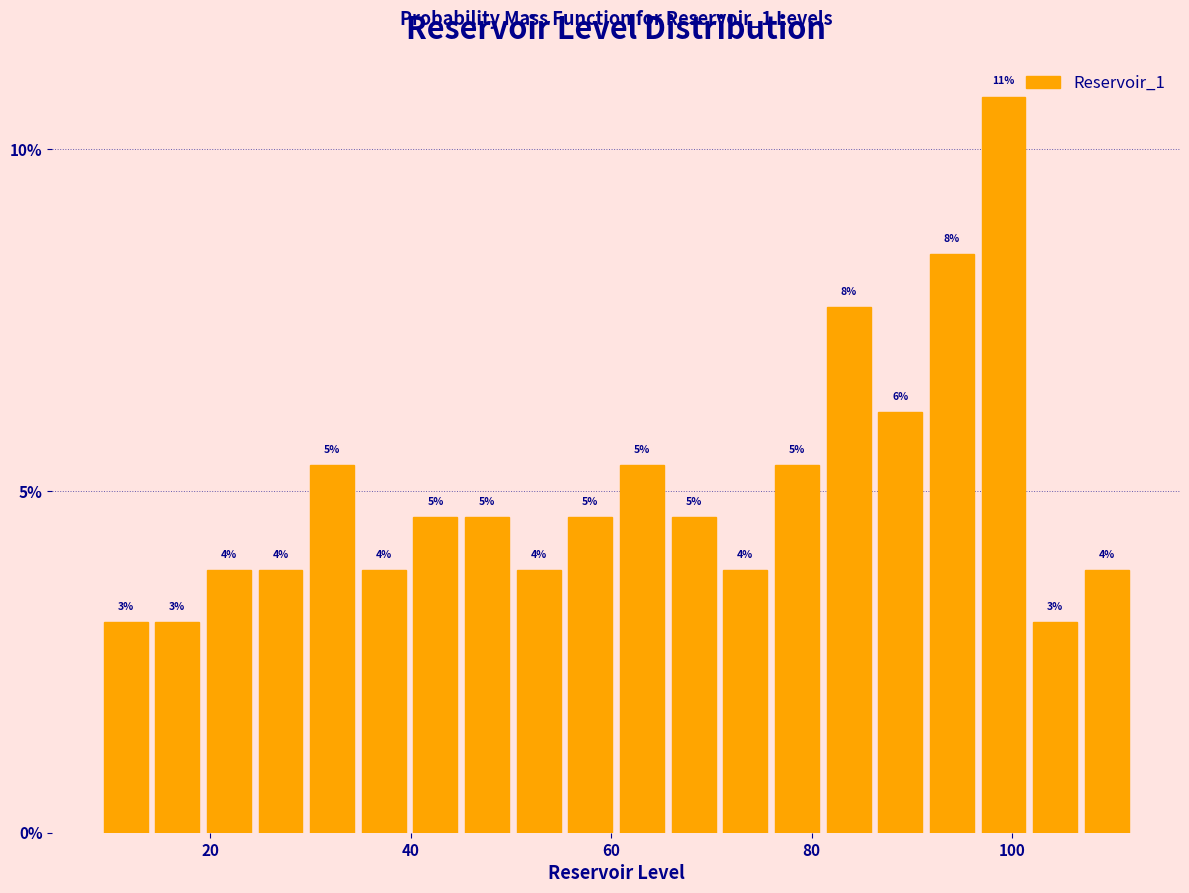

Around what value on the x-axis is the tallest bar? Give the approximate position of its centre, as read against the axis.

100